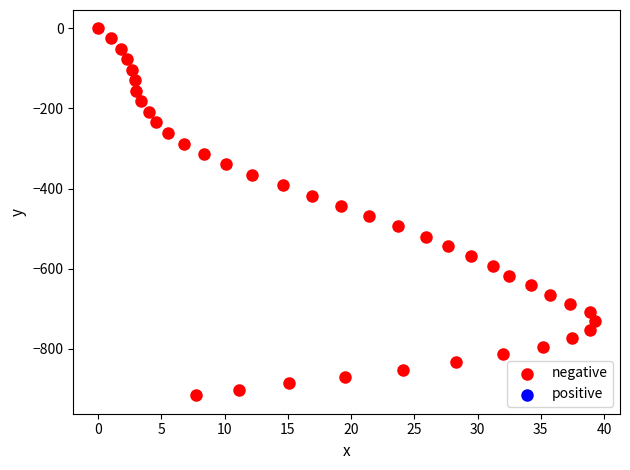

What is the range of X values (max minus min)?

39.3